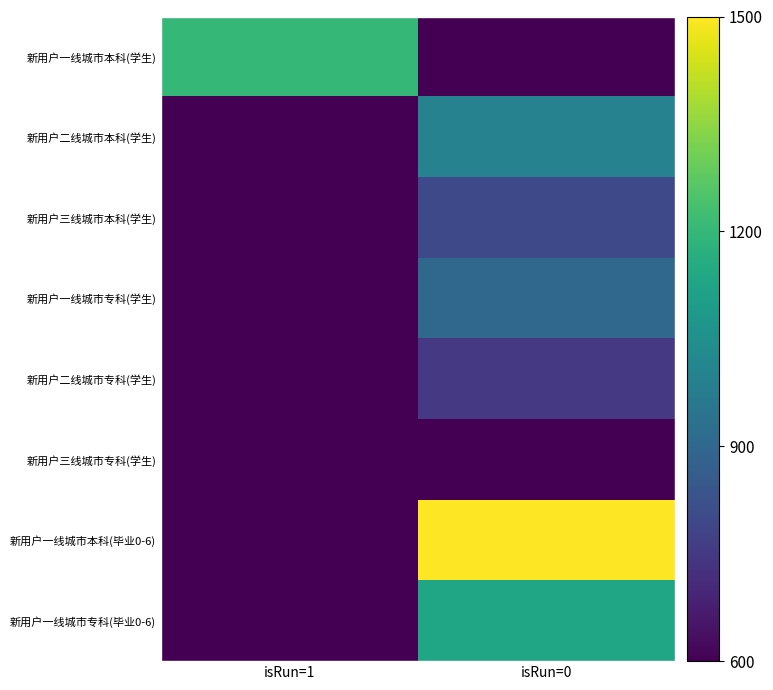

Count the number of categories in the chart.

2